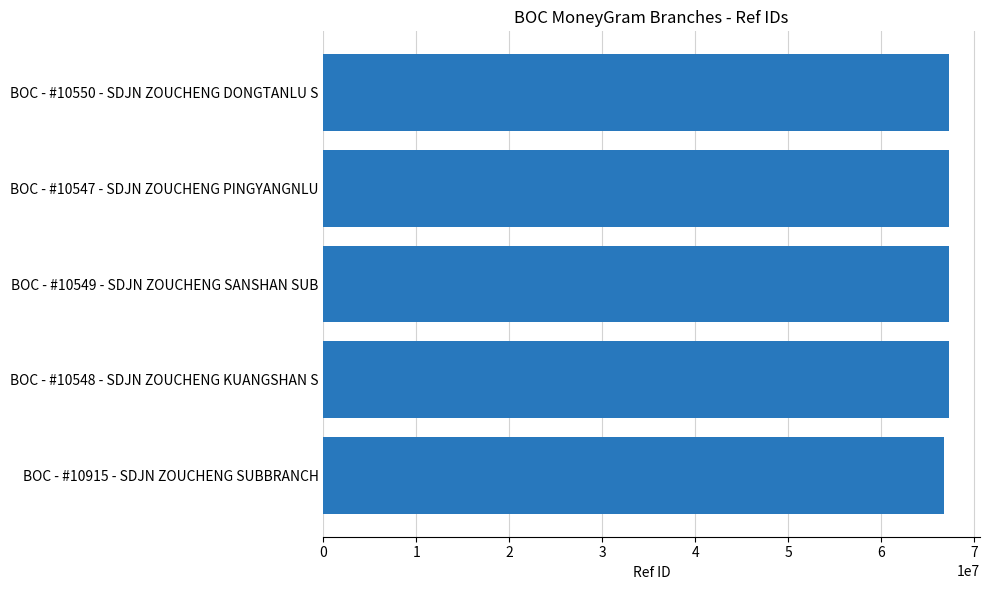

What is the maximum value shown in the chart?

67256428